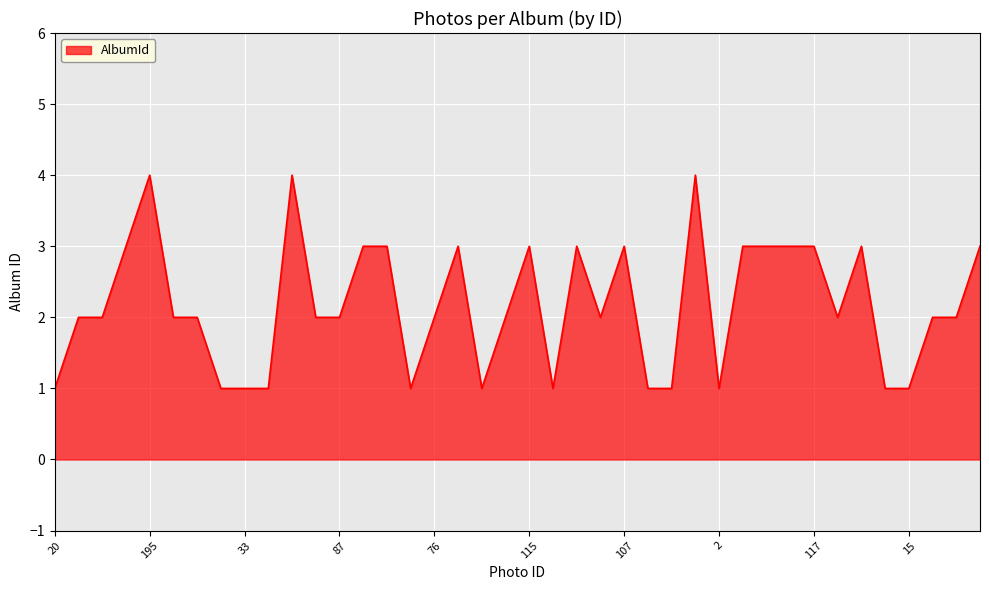

What is the greatest value displayed?

4